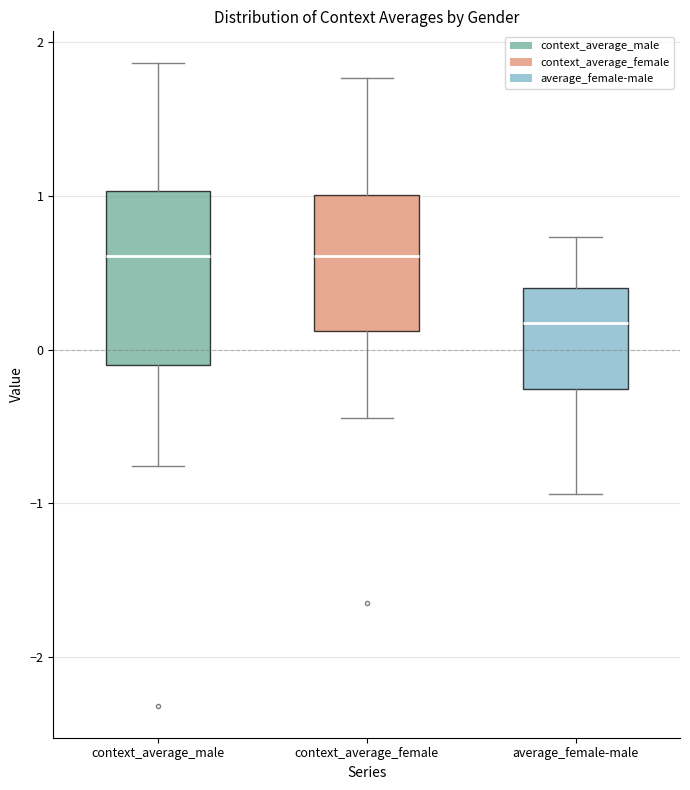

Comparing the boxes themselves (not the whiskers), which one is the tallest?

context_average_male